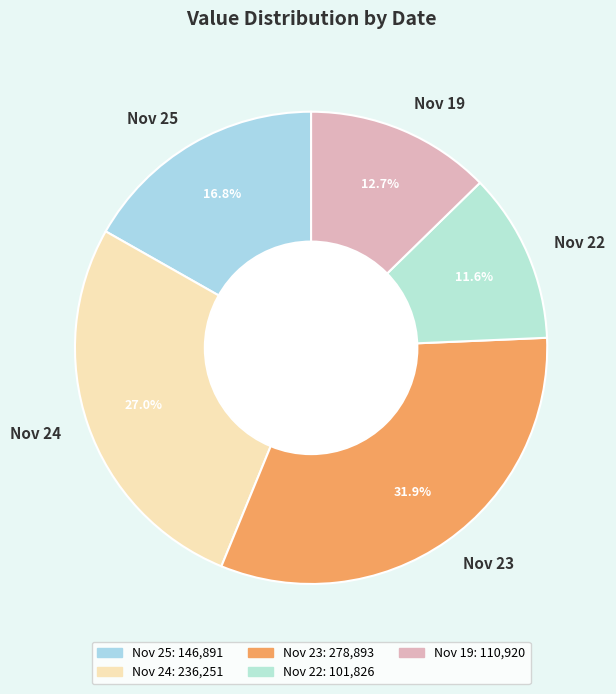

Does Nov 24 account for over 50% of the chart?

No